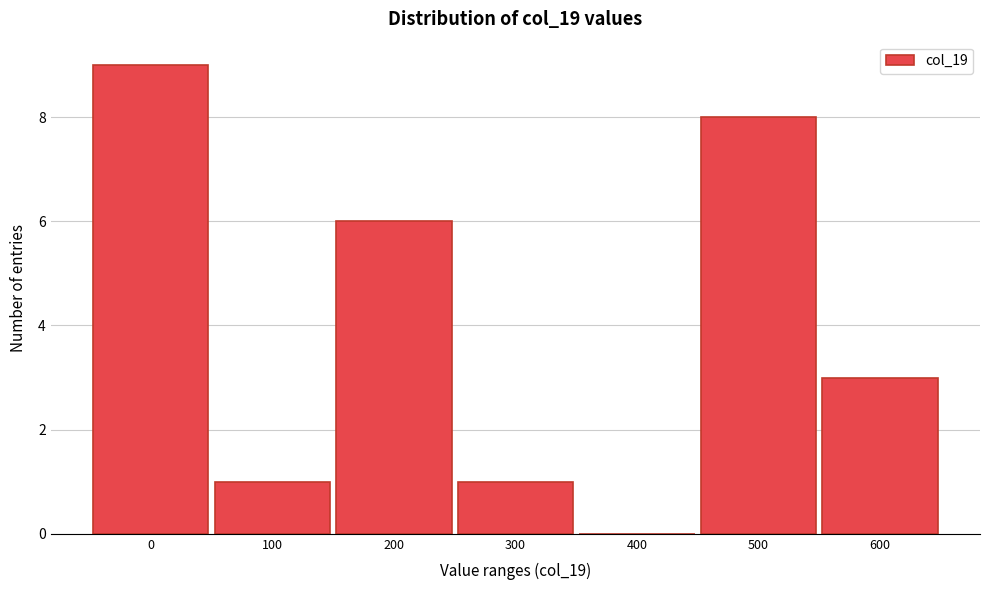

Reading right to left, list all the values displayed in this chart.

600=3	500=8	400=0	300=1	200=6	100=1	0=9